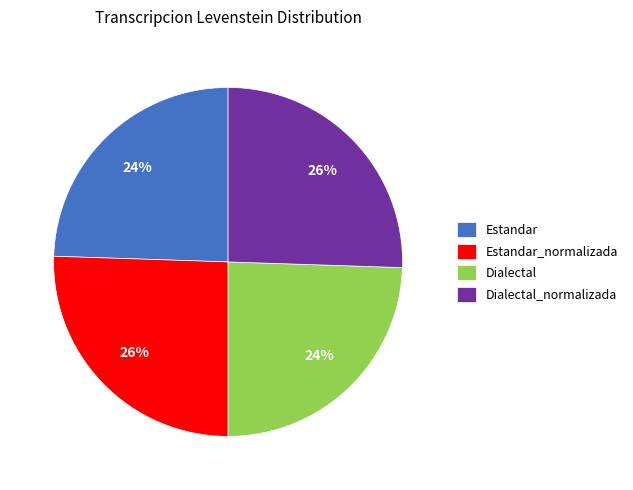

To the nearest percent, what is the average slice percentage?

25%